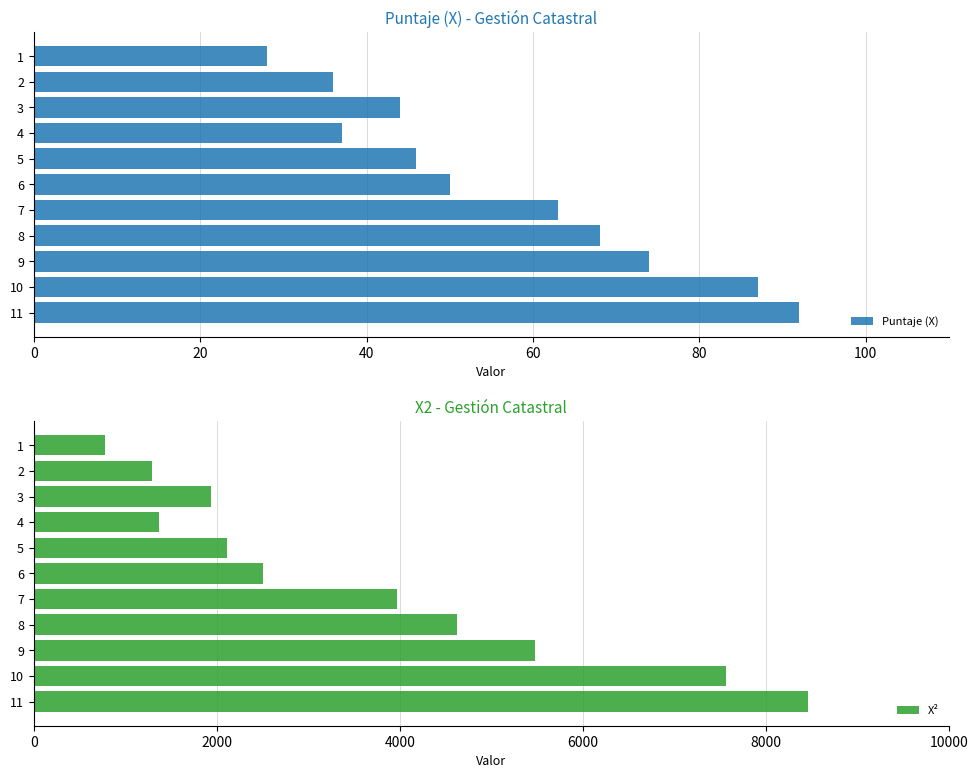

How many distinct data groups are displayed?

2